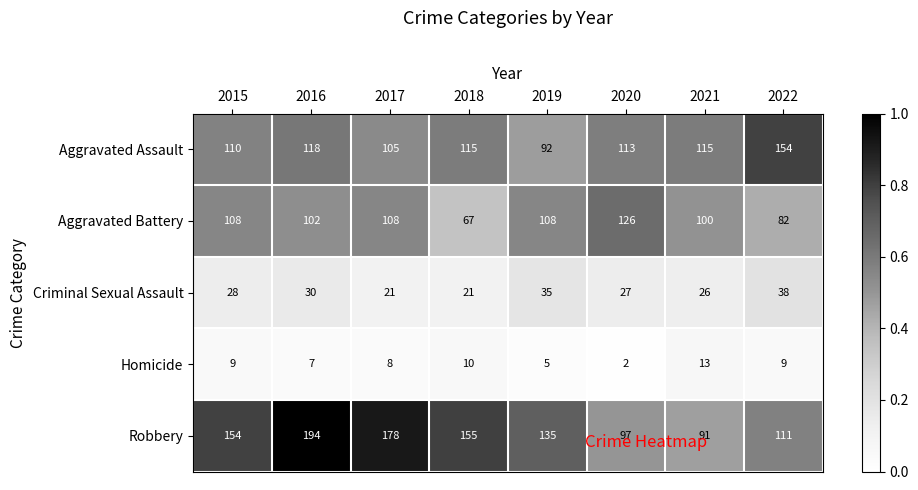

Which series changed the most between 2015 and 2016?

Robbery